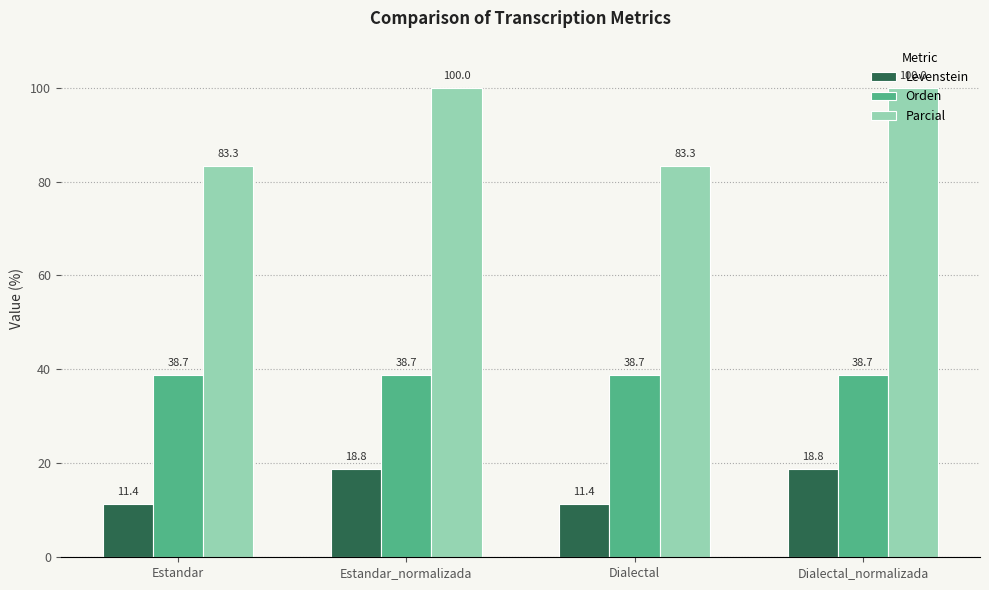

What is the highest value of the Orden series?

38.7